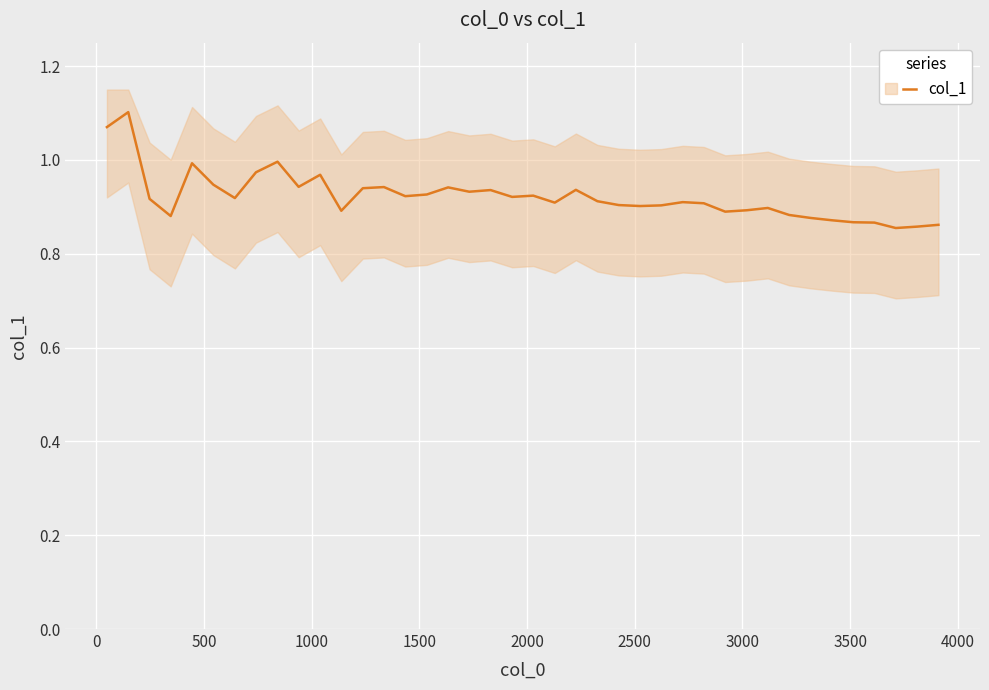

How many interior local valleys (lower than both neighbors) does the data have?

11